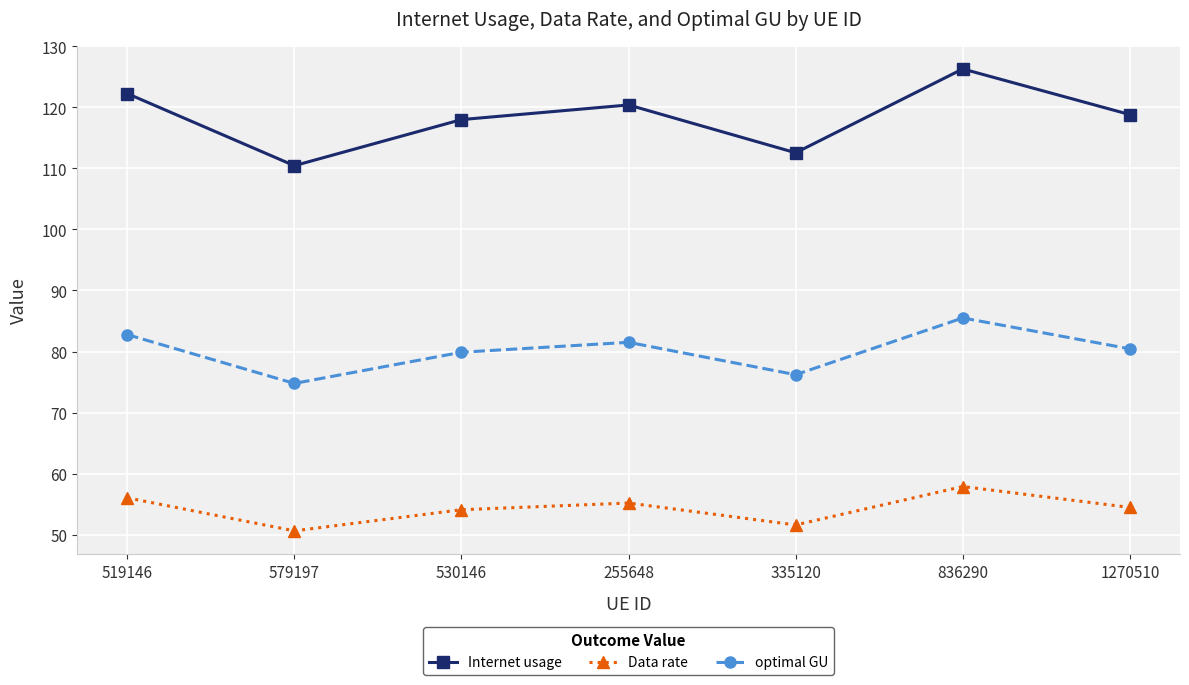

Reading left to right, list all the values displayed in this chart.

Internet usage: 122.3	110.4	118.0	120.4	112.6	126.3	118.8
Data rate: 56.0	50.6	54.1	55.2	51.6	57.9	54.5
optimal GU: 82.8	74.8	79.9	81.5	76.2	85.5	80.4